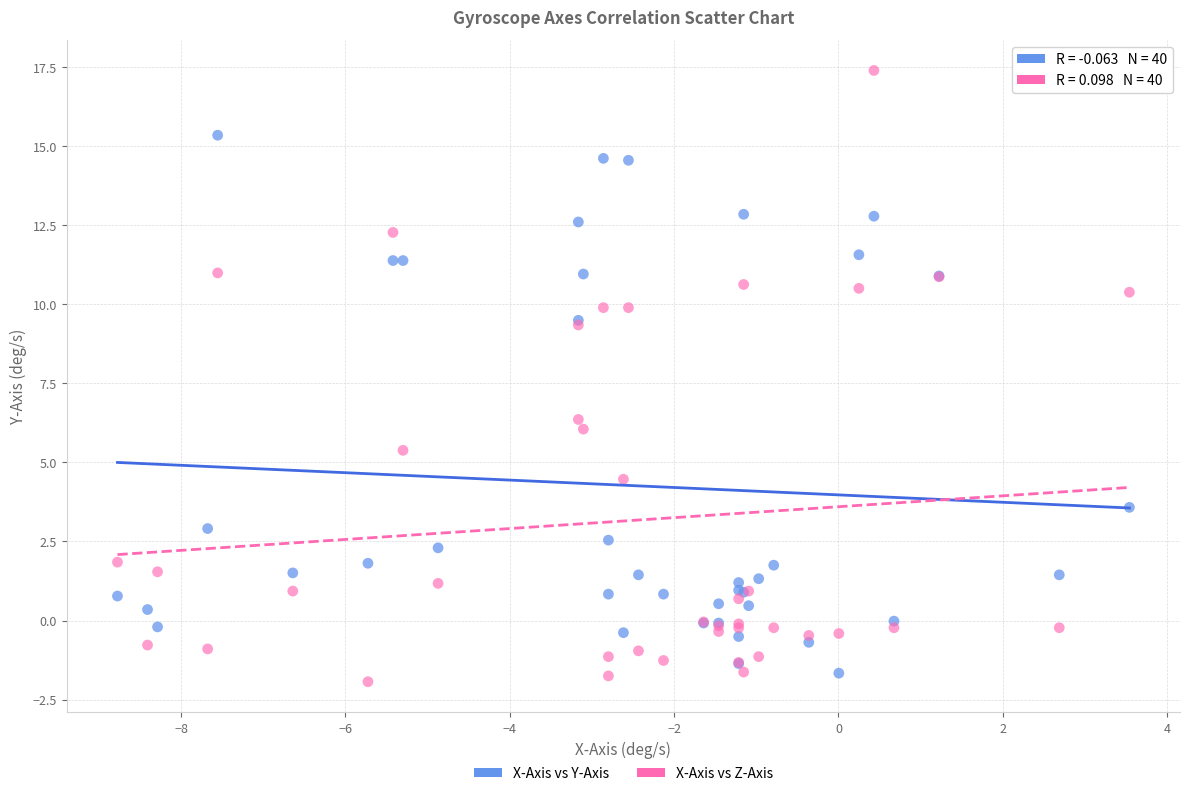

Which series contains the lowest Y value?

X-Axis vs Z-Axis